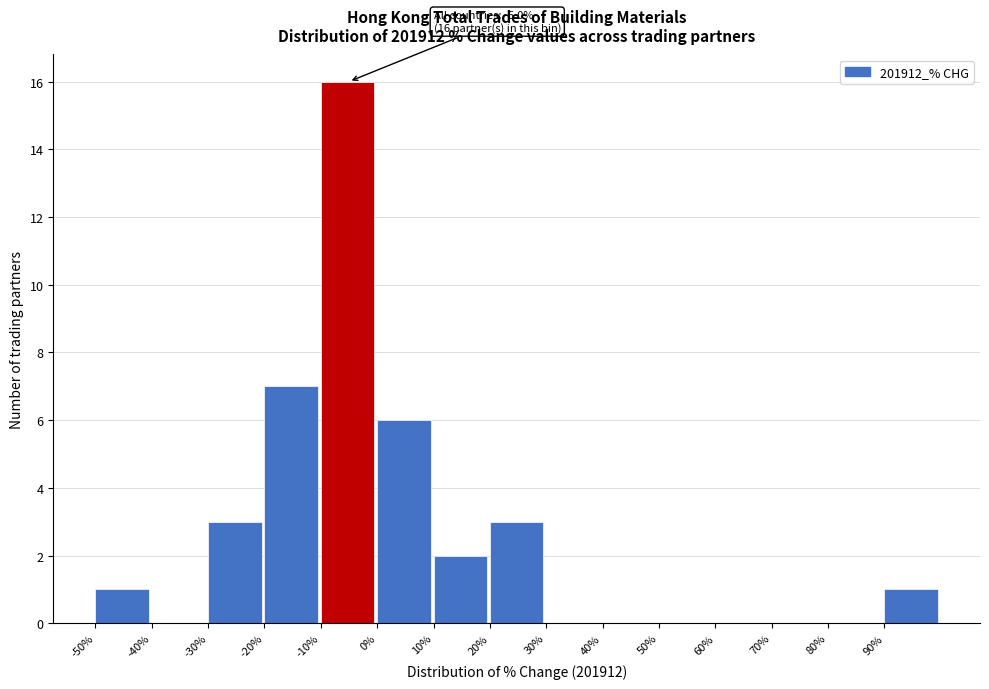

Which range on the x-axis has the tallest bar?

-10 to 0